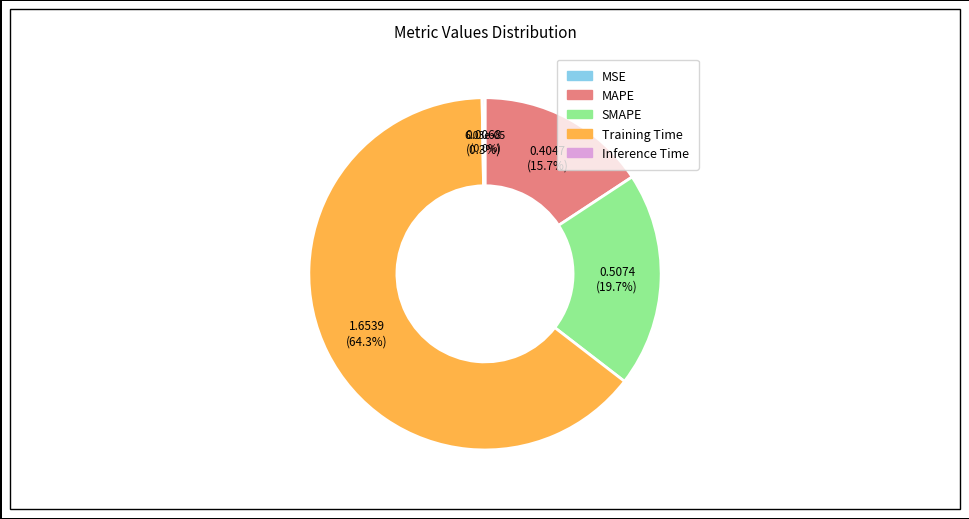

What portion of the pie excludes SMAPE?

80.3%